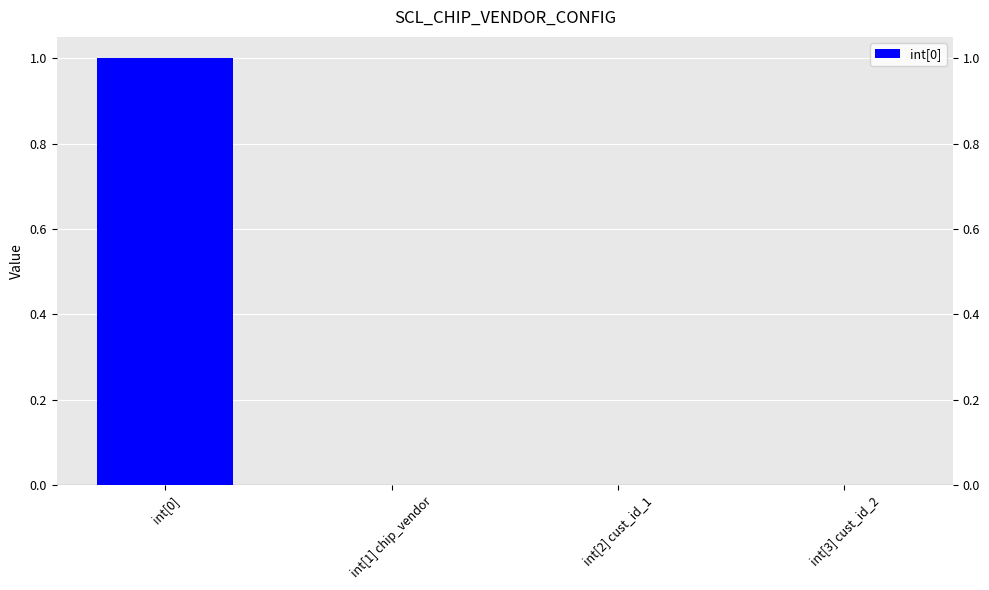

Which category has the highest value across all series?

int[0]